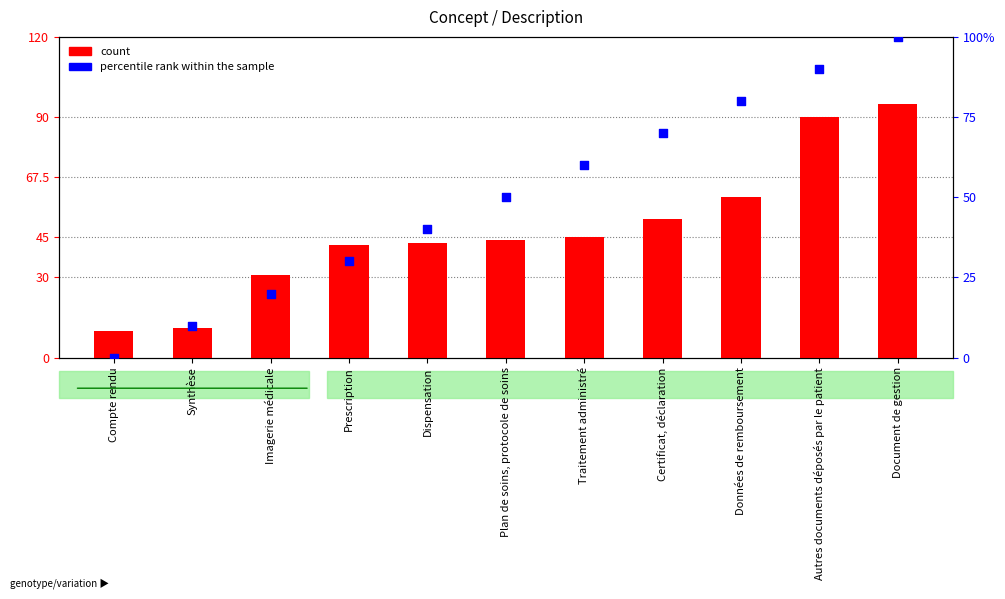

Which series contains the highest Y value?

percentile rank within the sample